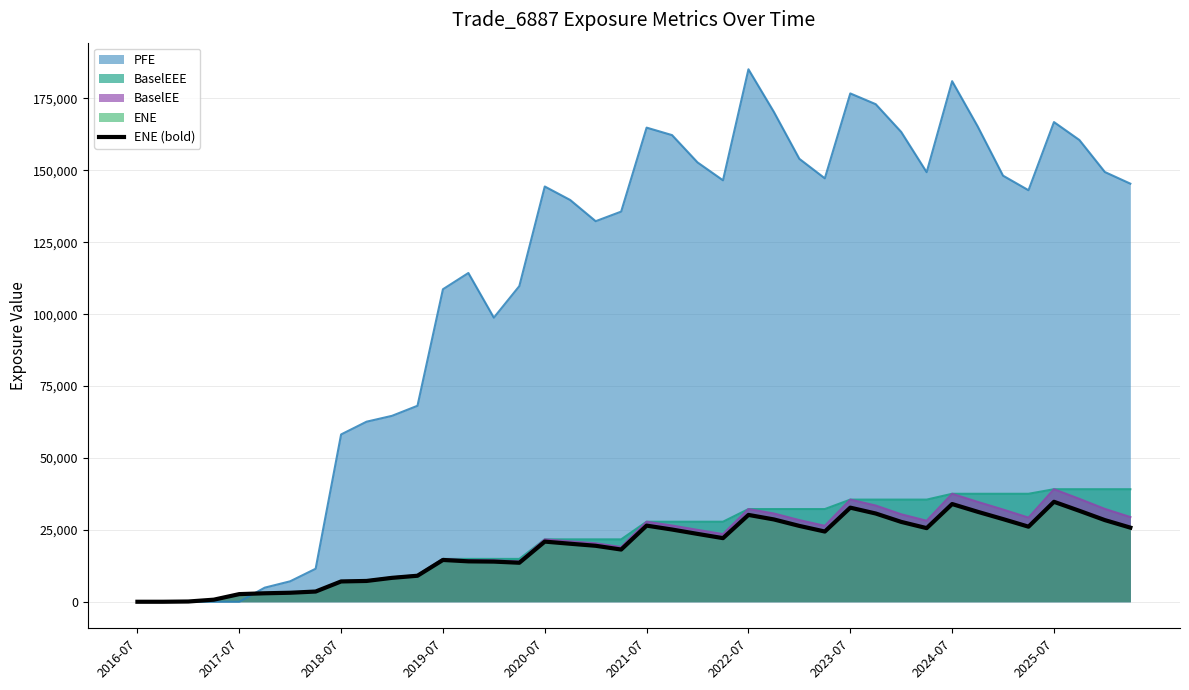

True or false: there are more than 1 points higher than both neighbors.

True